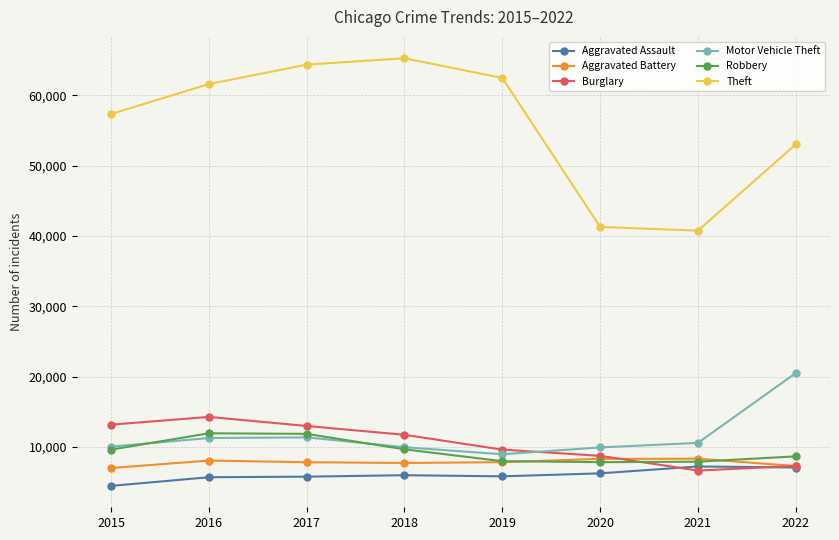

The Aggravated Assault series shows 6001 at 2018. True or false?

True